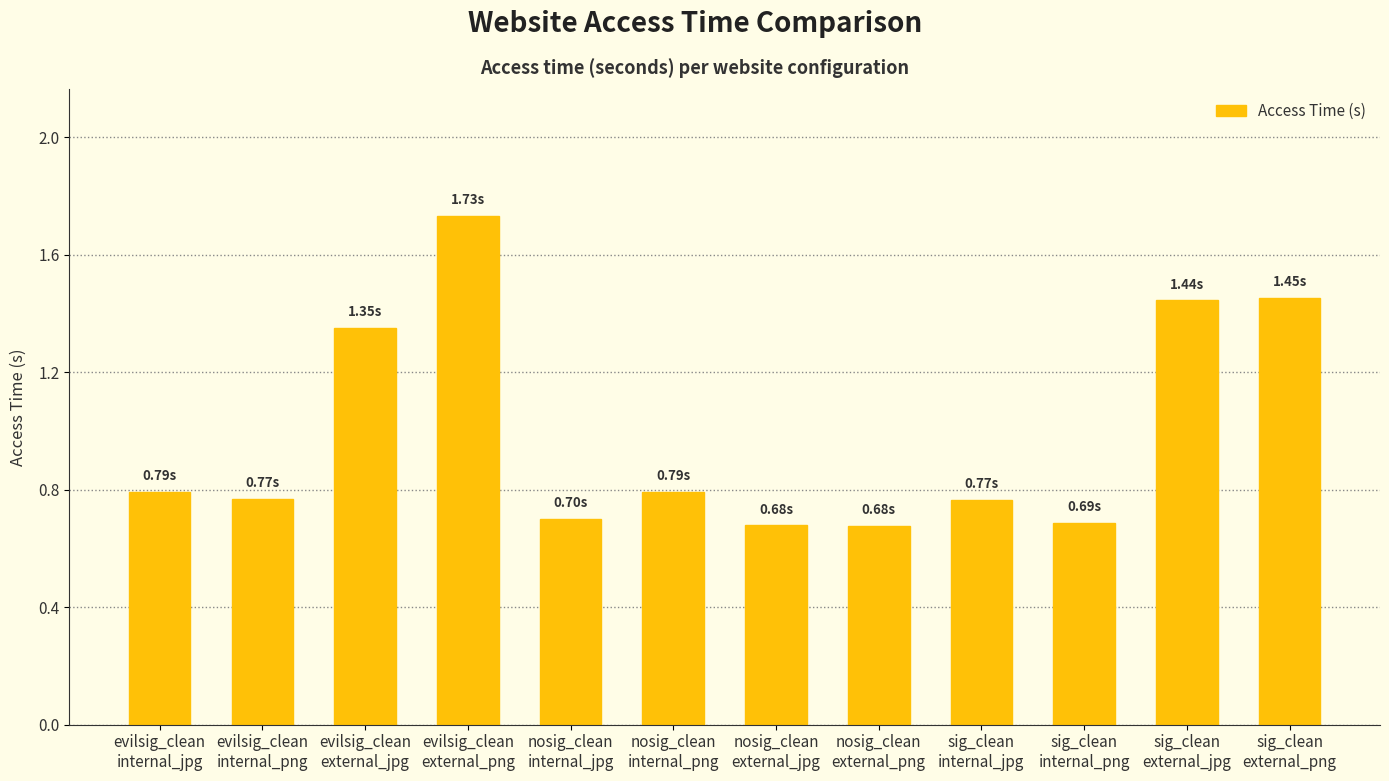

How many series are shown in this chart?

1